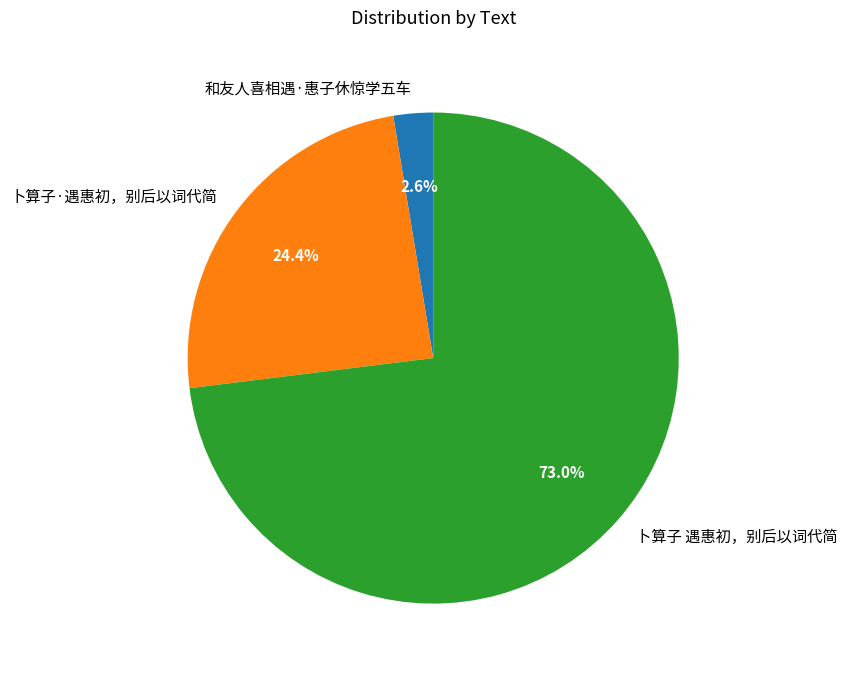

Which has a higher value, 卜算子 遇惠初，别后以词代简 or 卜算子·遇惠初，别后以词代简?

卜算子 遇惠初，别后以词代简